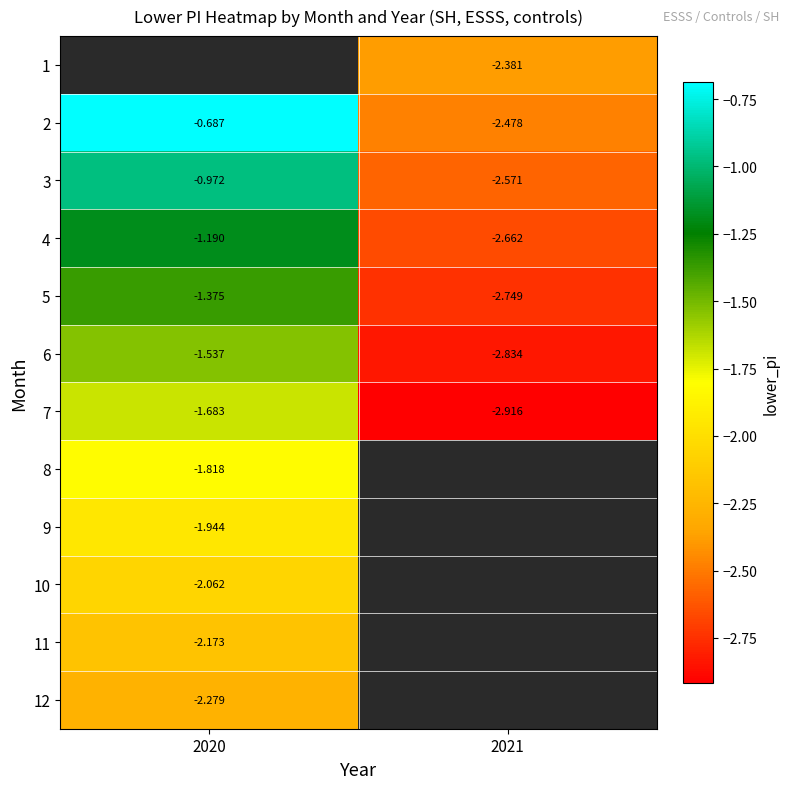

Count the number of data series in this chart.

12